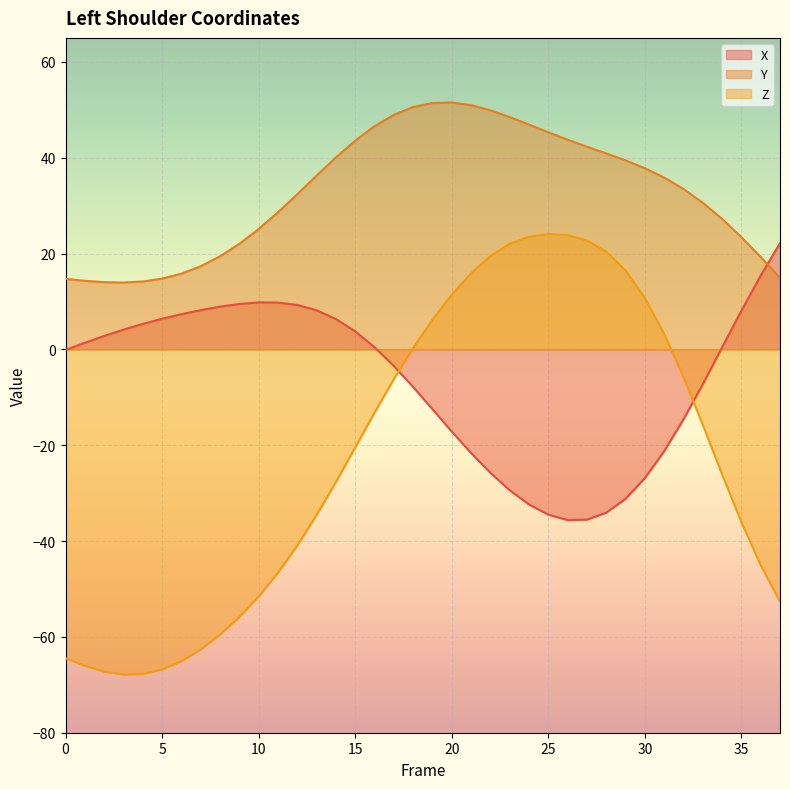

Between 2 and 19, which is larger?

2